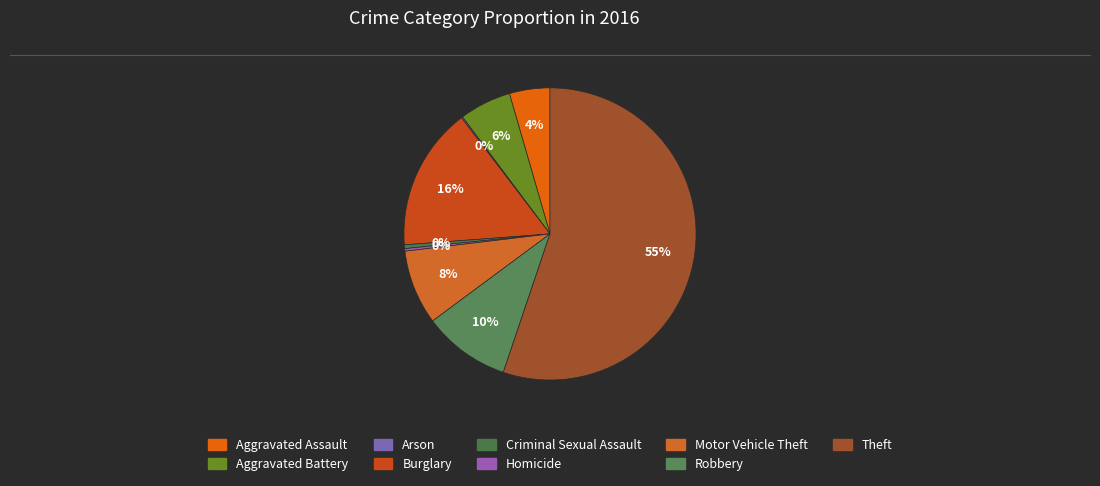

What is the change in value from Burglary to Theft?

+281